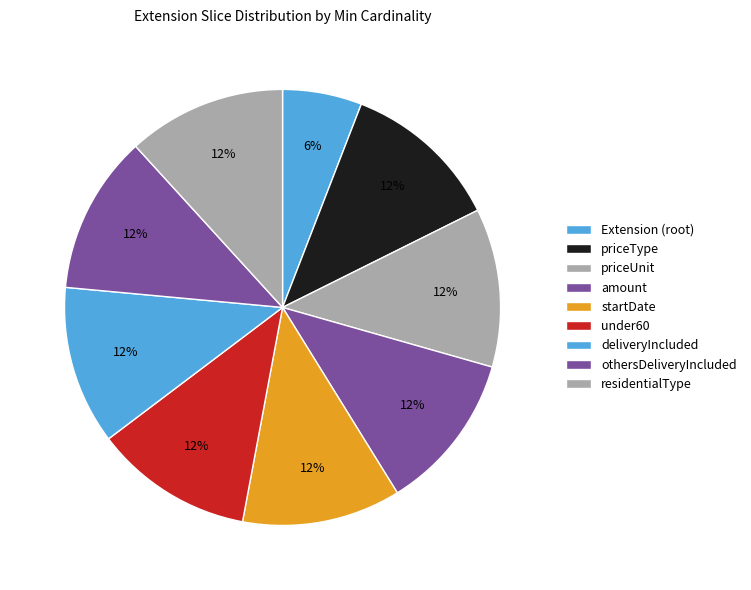

How many segments does this pie chart have?

9